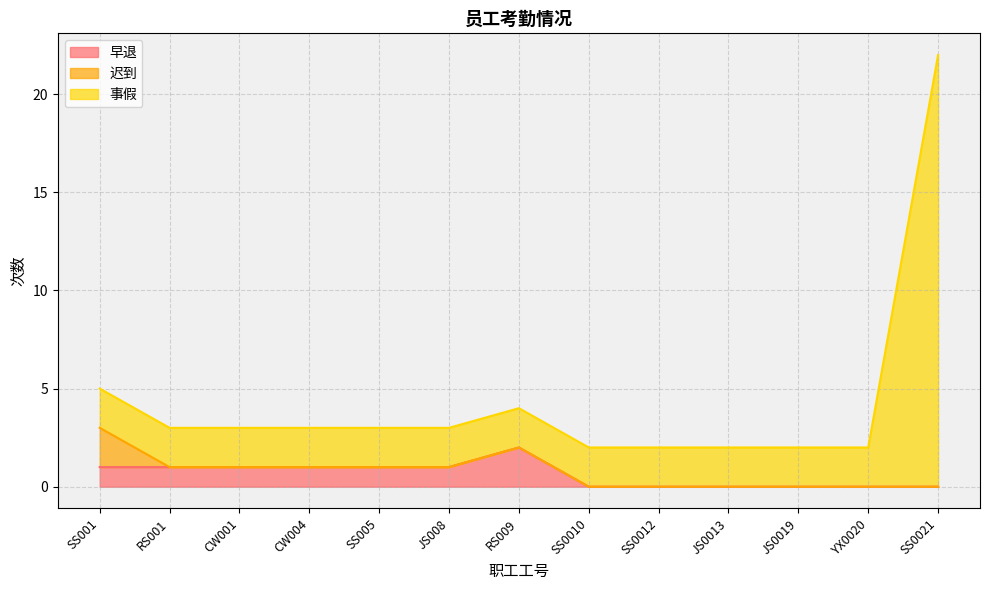

At how many categories does at least one series exceed 3?

3